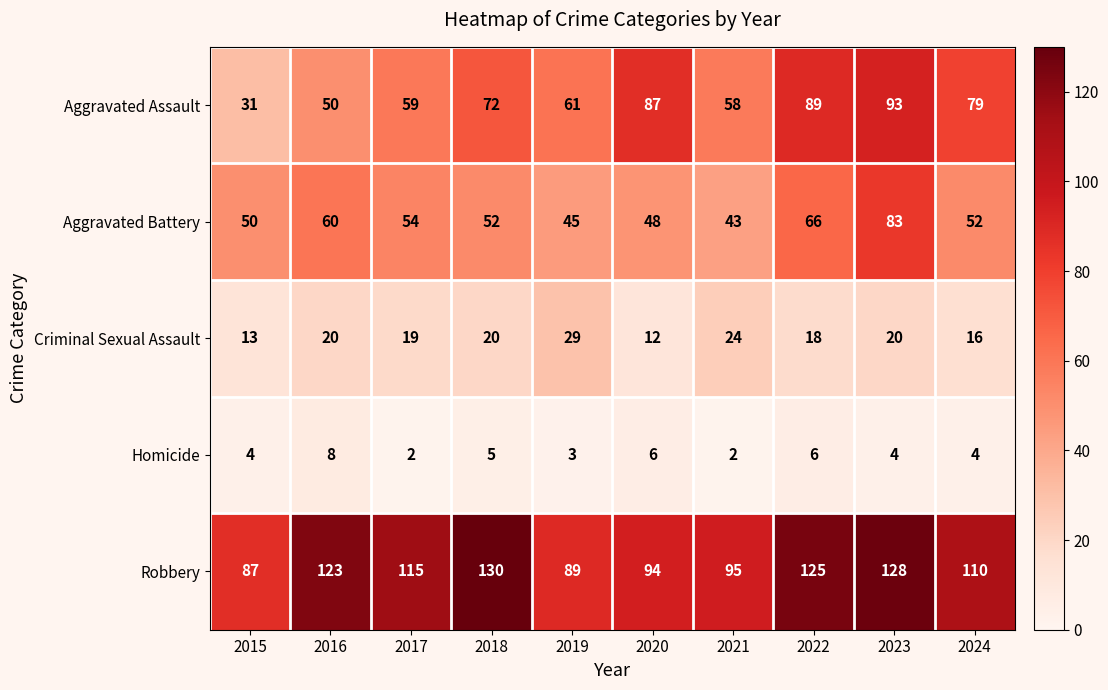

What is the minimum value for Criminal Sexual Assault?

12